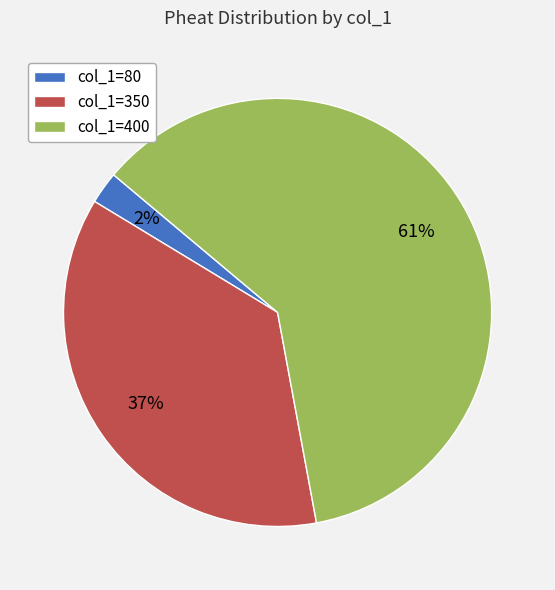

Count the number of slices in the pie.

3